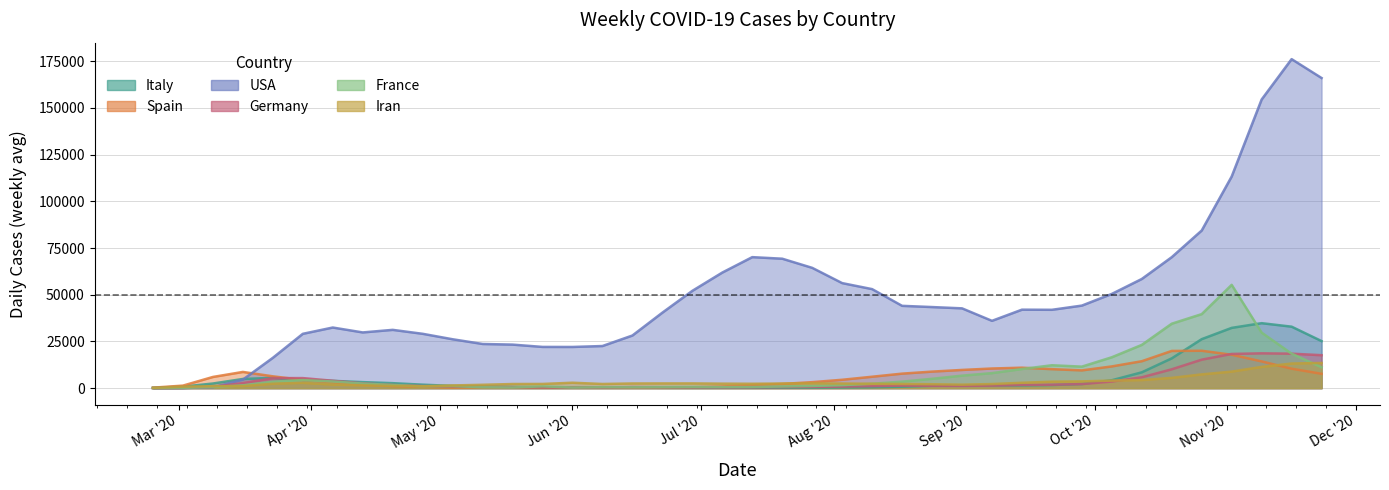

At which label does Iran first exceed 2409?

2020-03-30